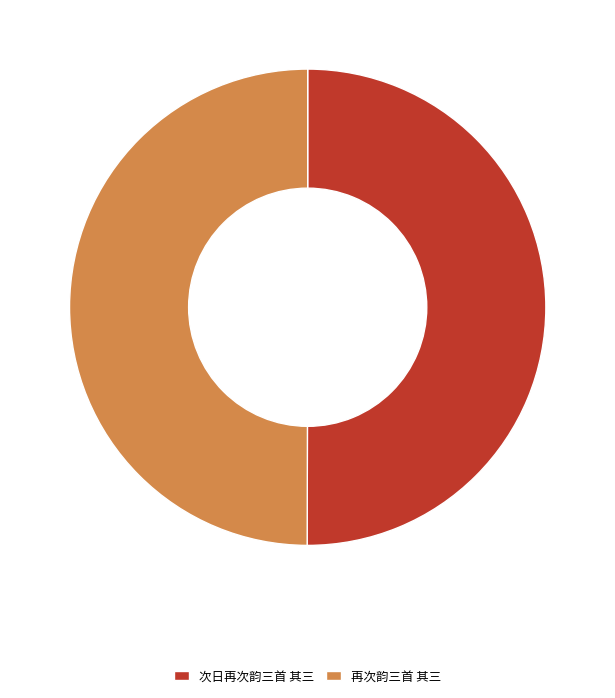

Is it true that 再次韵三首 其三 is 50% of the pie?

True